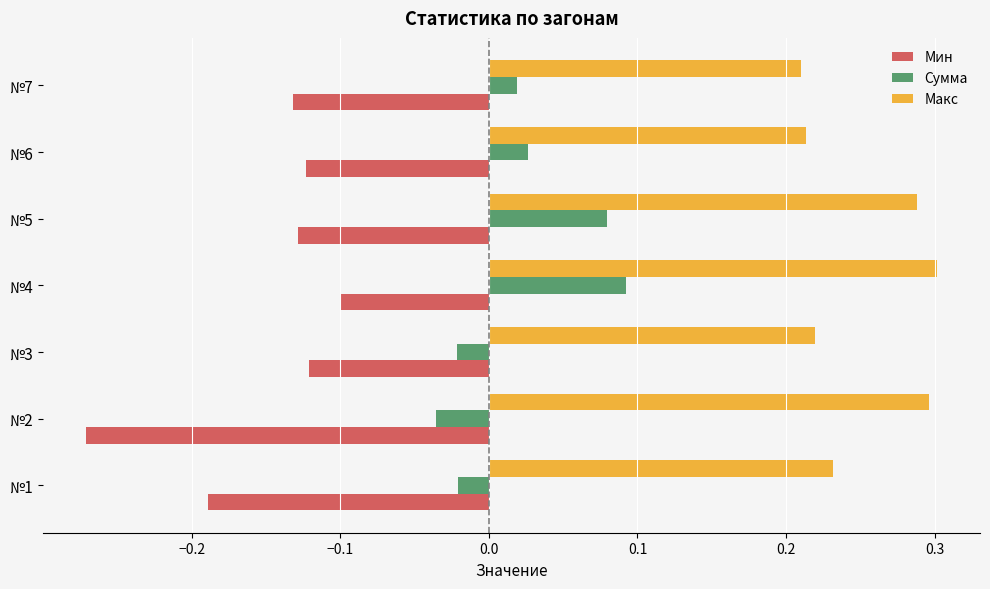

What is the sum of all Макс values?

1.8